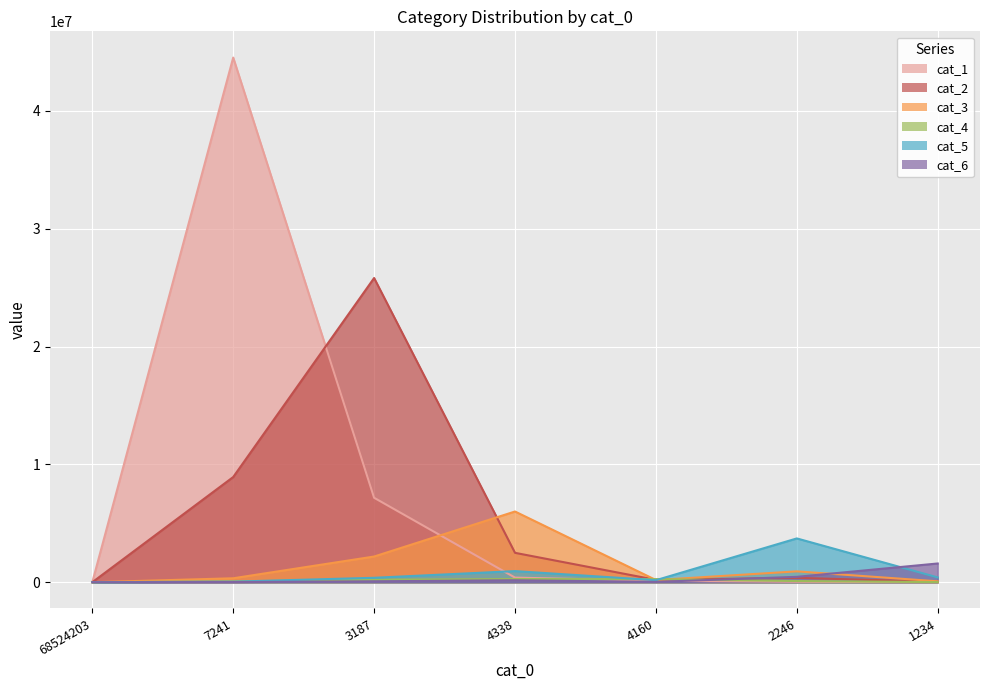

Rank the series by their maximum value, from highest to lowest.

cat_1, cat_2, cat_3, cat_5, cat_6, cat_4